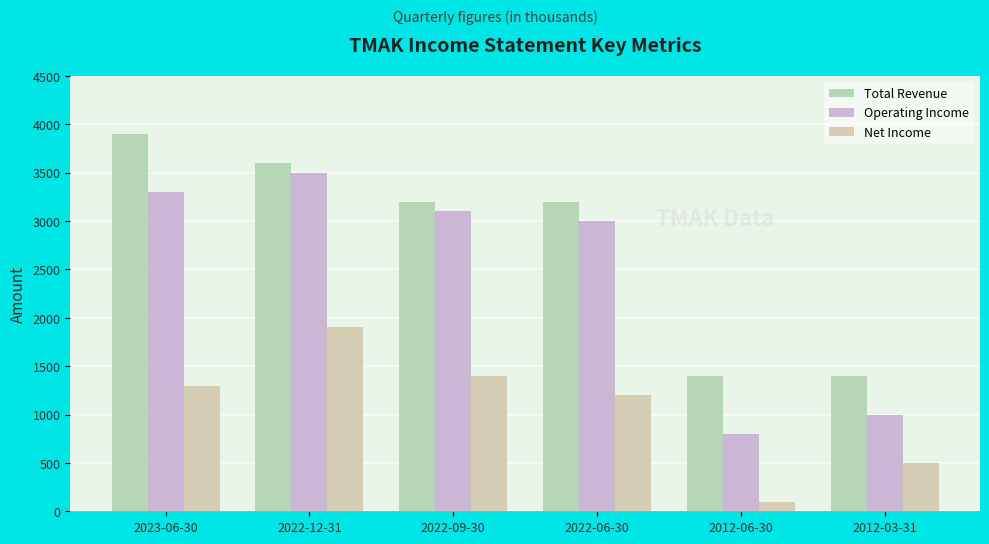

What is the sum of the Net Income values at 2012-03-31 and 2012-06-30?

600